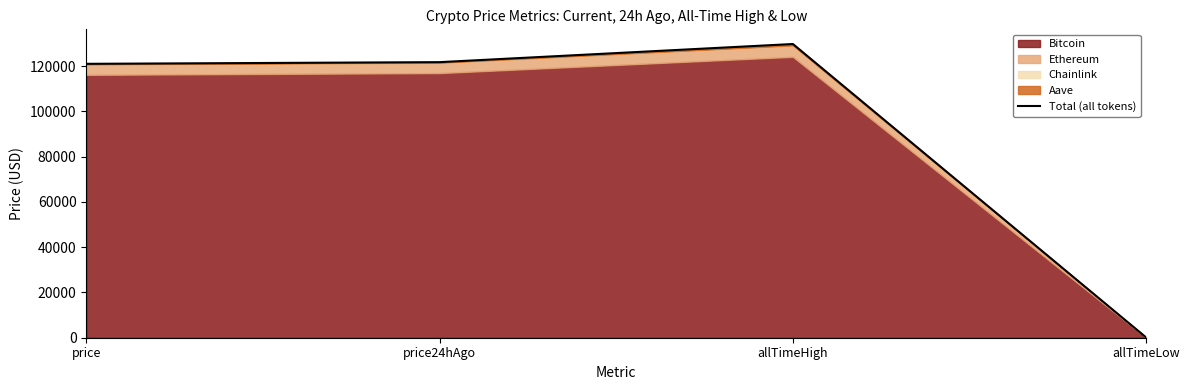

How many categories are shown in the chart?

4